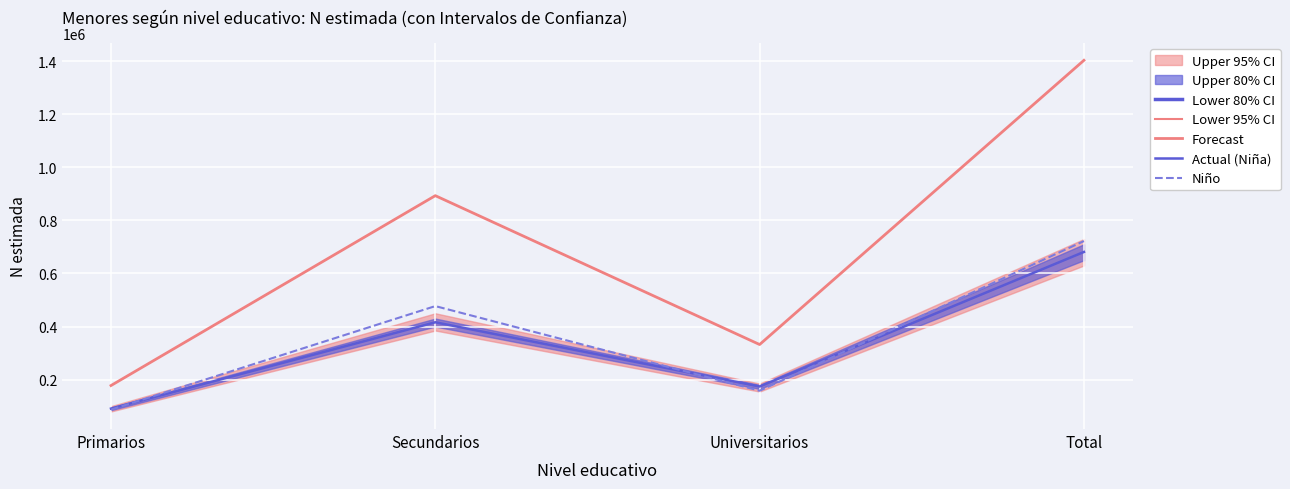

How many series are shown in this chart?

3